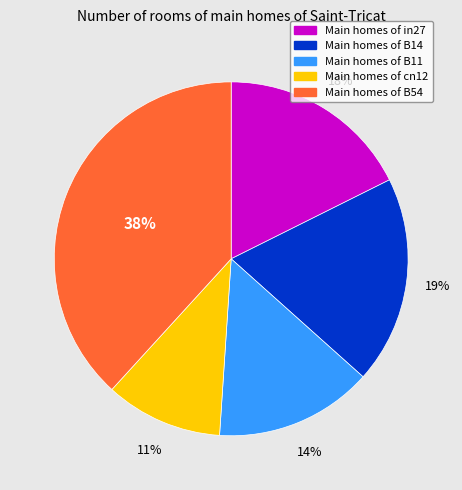

To the nearest percent, what is the average slice percentage?

20%